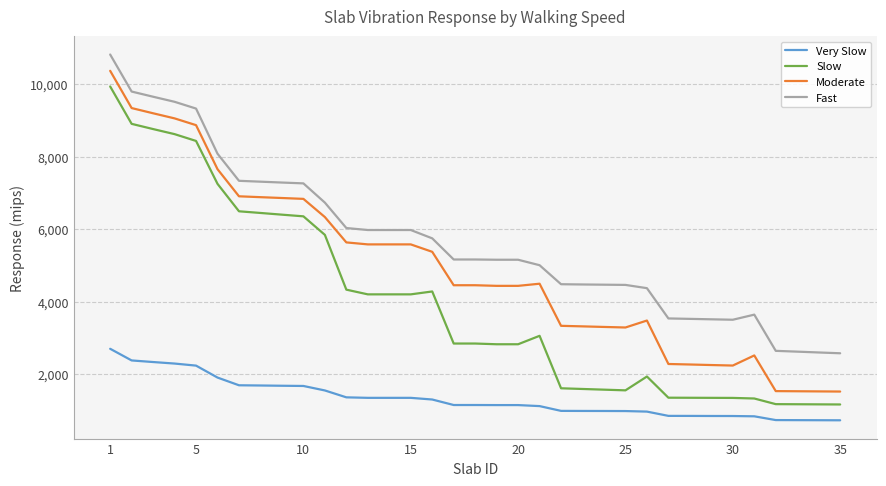

What is the greatest value displayed?

10822